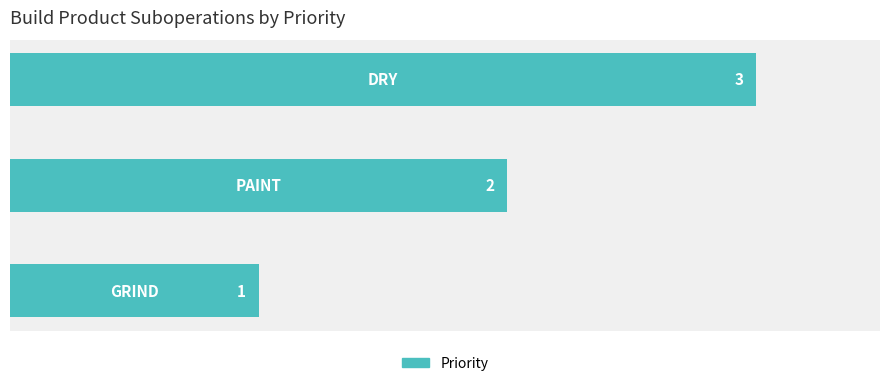

What is the maximum value shown in the chart?

3